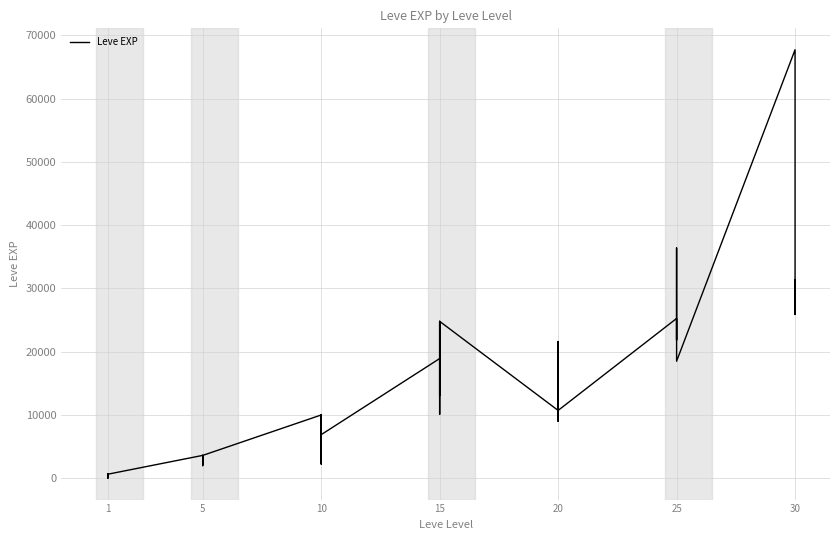

What is the smallest value displayed?

1